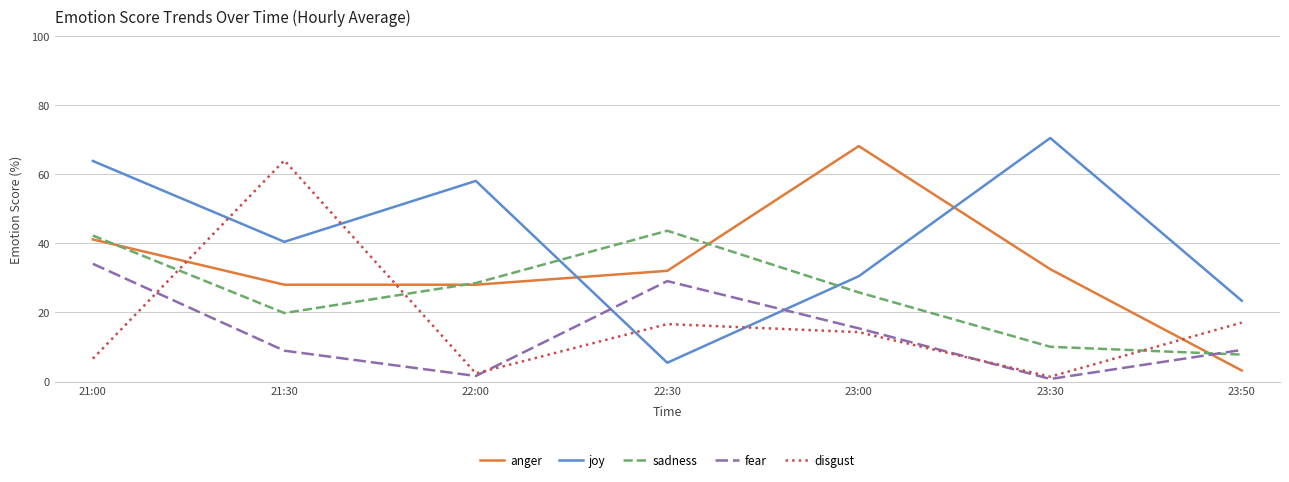

Which series has the largest total across all categories?

joy